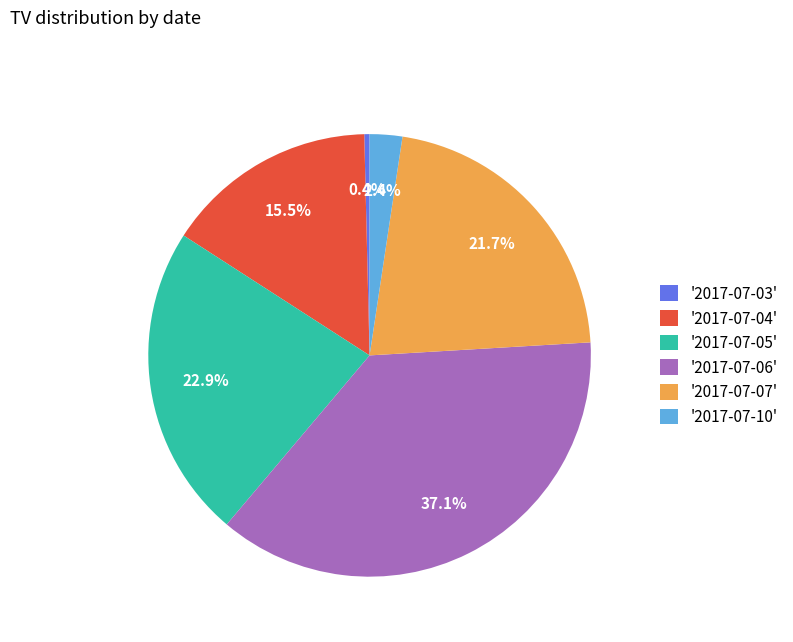

Rank the categories by value from highest to lowest.

'2017-07-06', '2017-07-05', '2017-07-07', '2017-07-04', '2017-07-10', '2017-07-03'